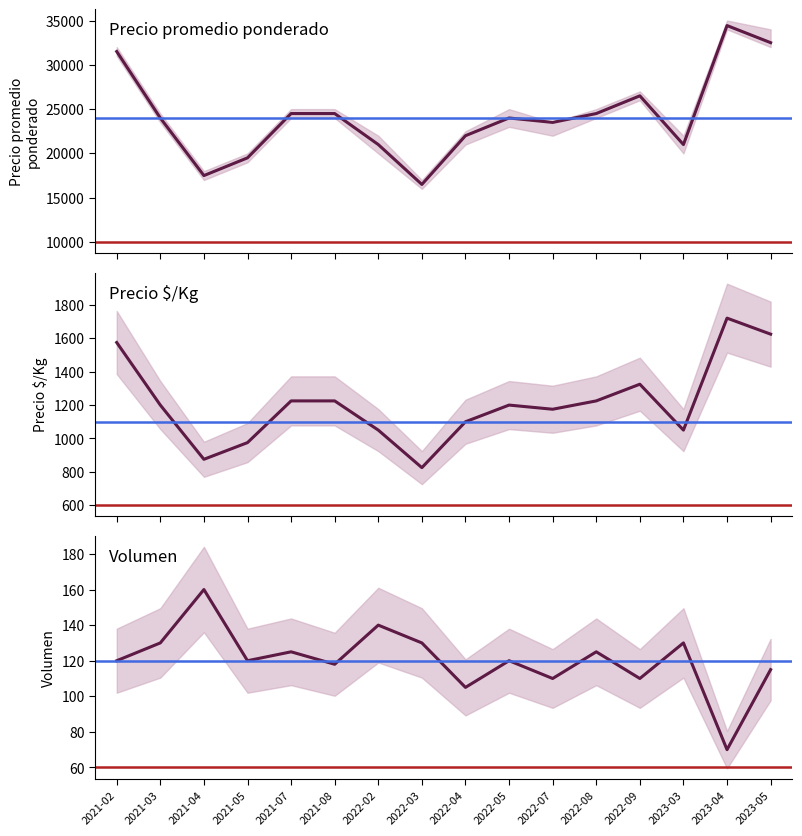

Reading left to right, extract all data points from this chart.

Precio promedio ponderado: 31500	24000	17500	19500	24500	24500	21000	16500	22000	24000	23500	24500	26500	21000	34429	32500
Precio $/Kg: 1575	1200	875	975	1225	1225	1050	825	1100	1200	1175	1225	1325	1050	1721	1625
Volumen: 120	130	160	120	125	118	140	130	105	120	110	125	110	130	70	115